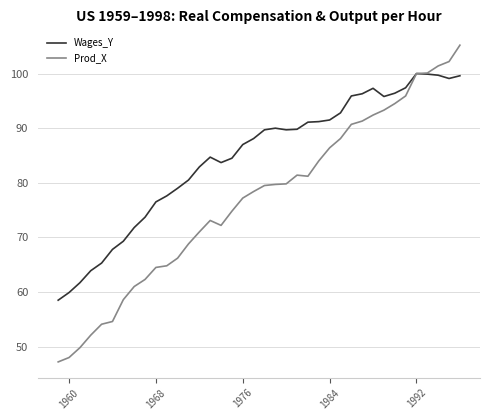

In Prod_X, how many points are higher than both neighbors (excluding endpoints)?

2